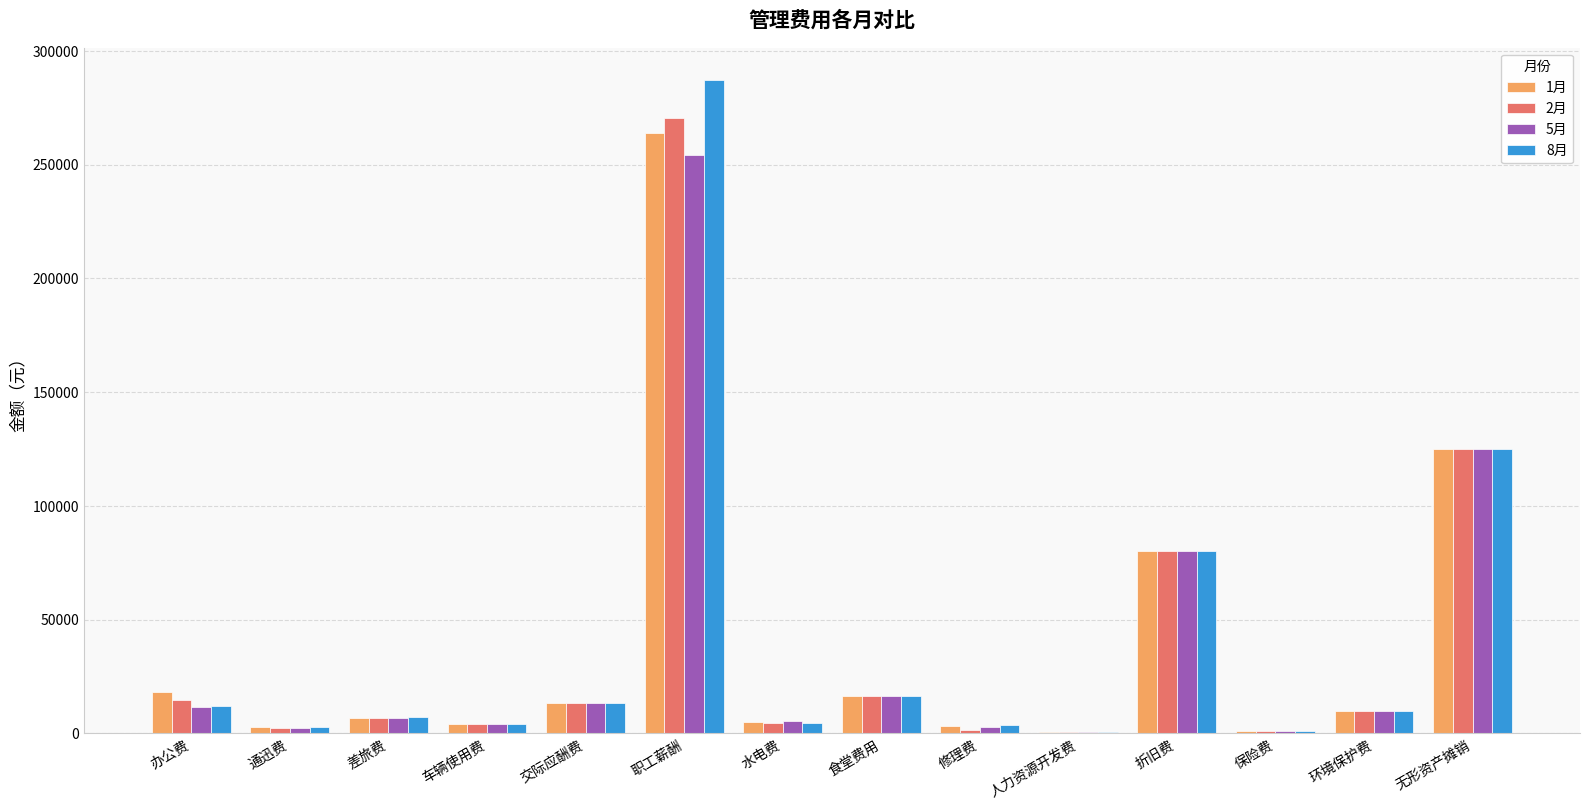

What is the maximum value shown in the chart?

287100